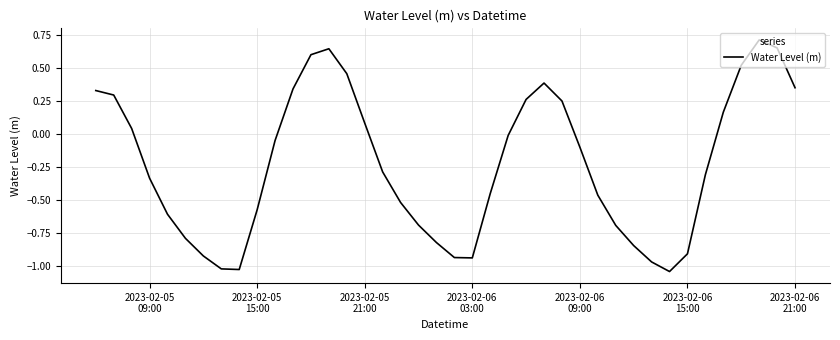

What is the difference between the maximum and minimum values?

1.8